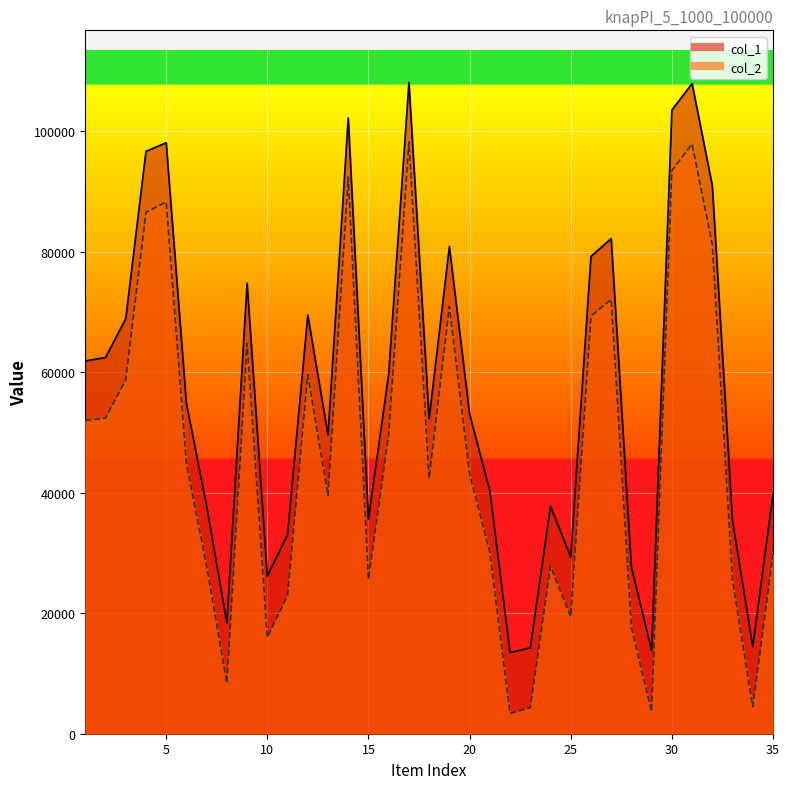

True or false: col_1 has a value of 142324 at 32.

False